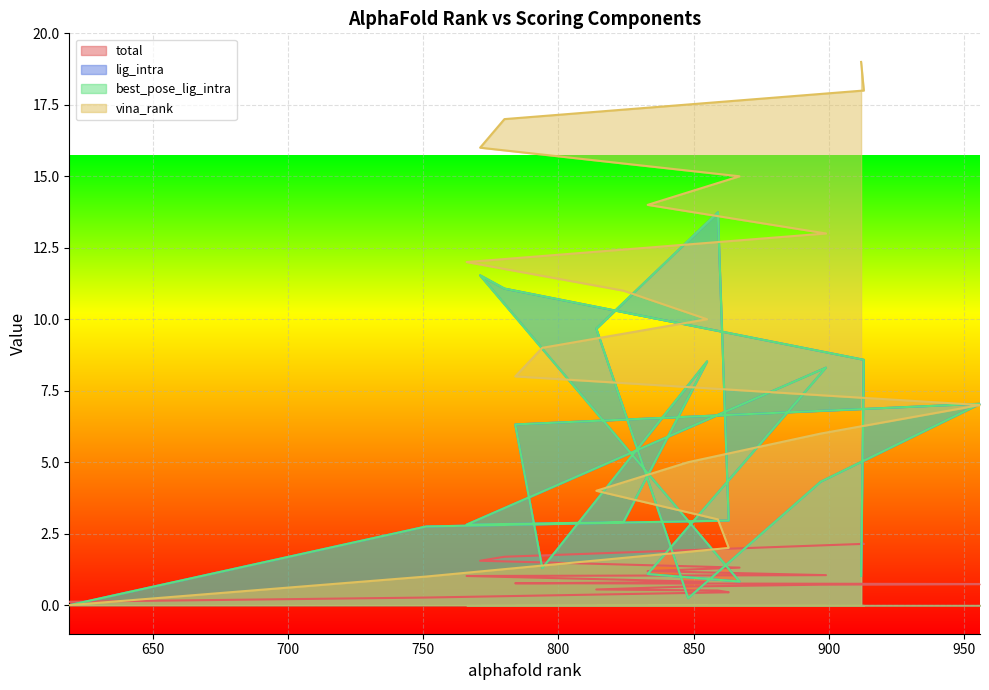

What is the lowest value of the total series?

0.1